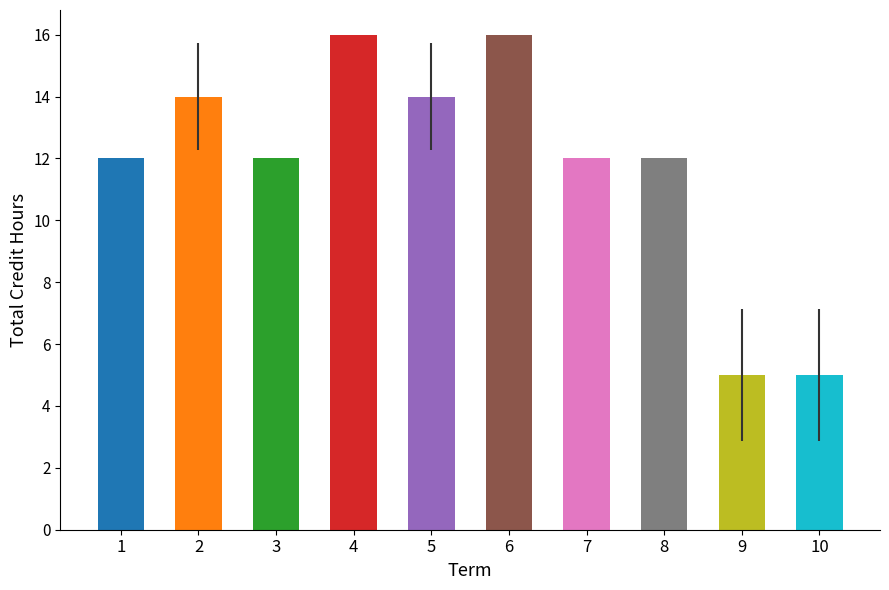

What is the sum of all values?

118